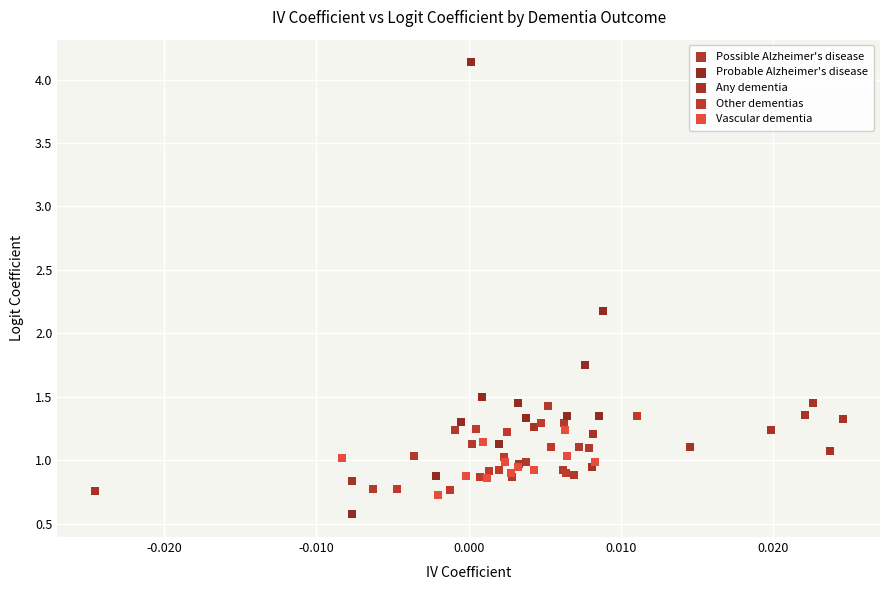

Which series contains the highest Y value?

Probable Alzheimer's disease